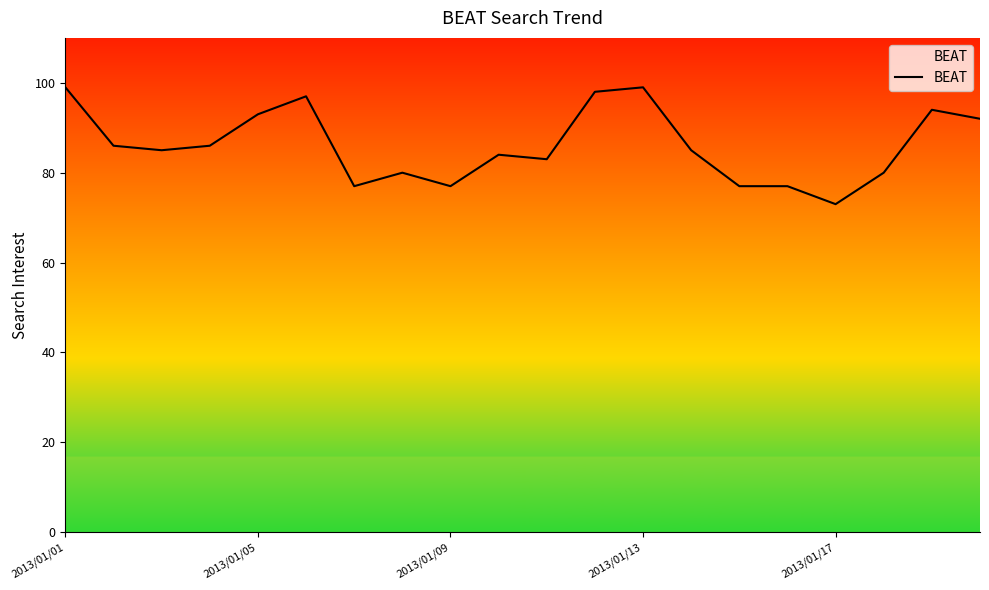

What is the greatest value displayed?

99